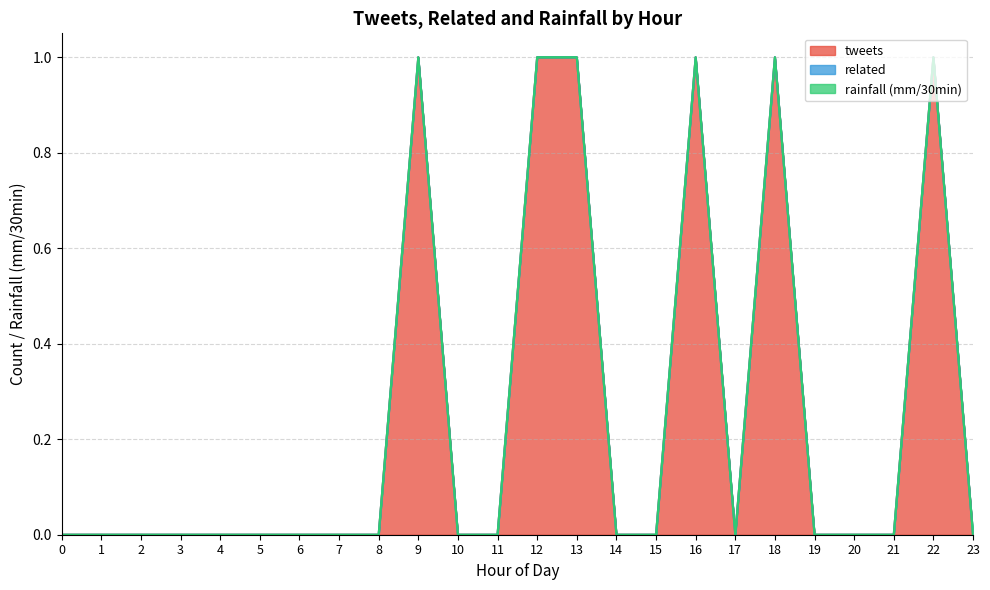

Does the chart have visible grid lines?

Yes